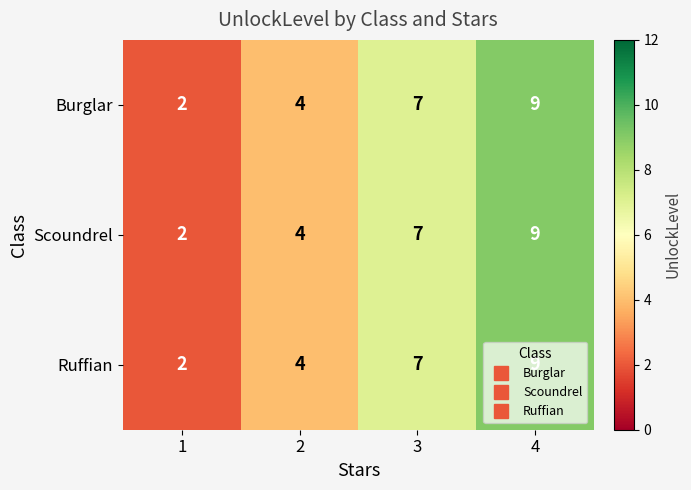

What is the smallest value displayed?

2